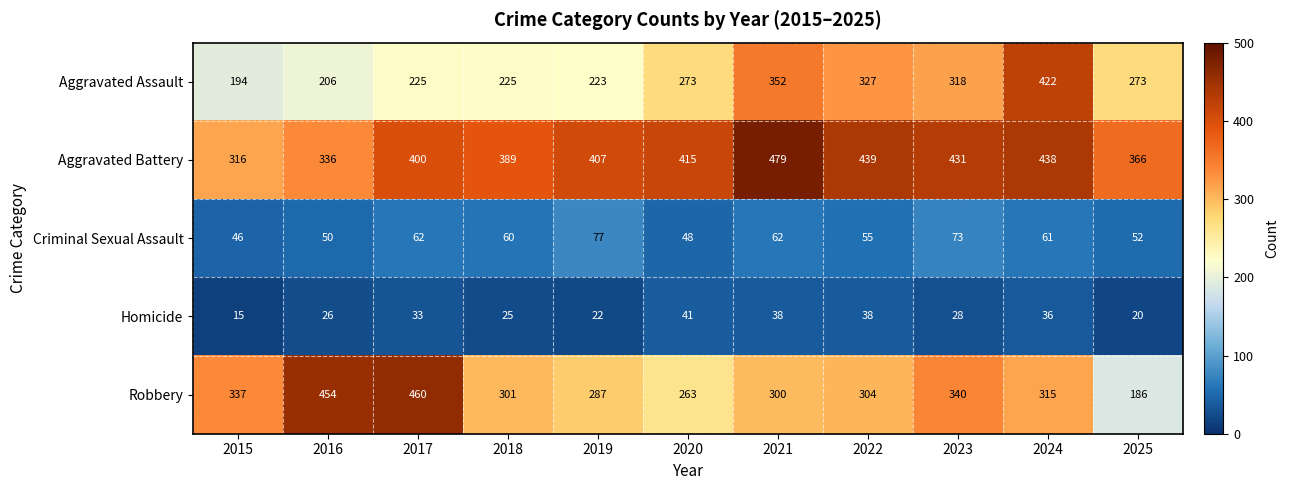

Rank the series at 2019 from highest to lowest value.

Aggravated Battery, Robbery, Aggravated Assault, Criminal Sexual Assault, Homicide